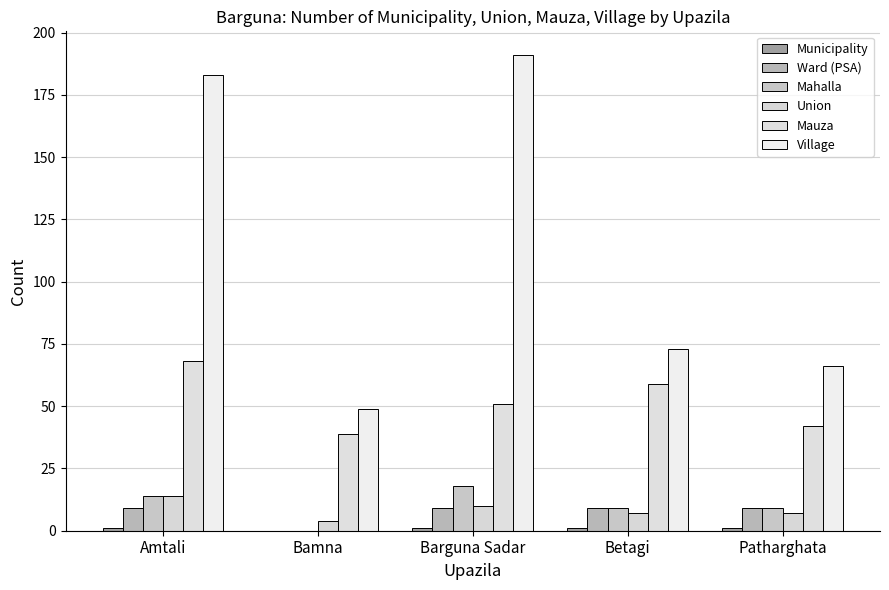

Does the chart contain stacked bars?

No